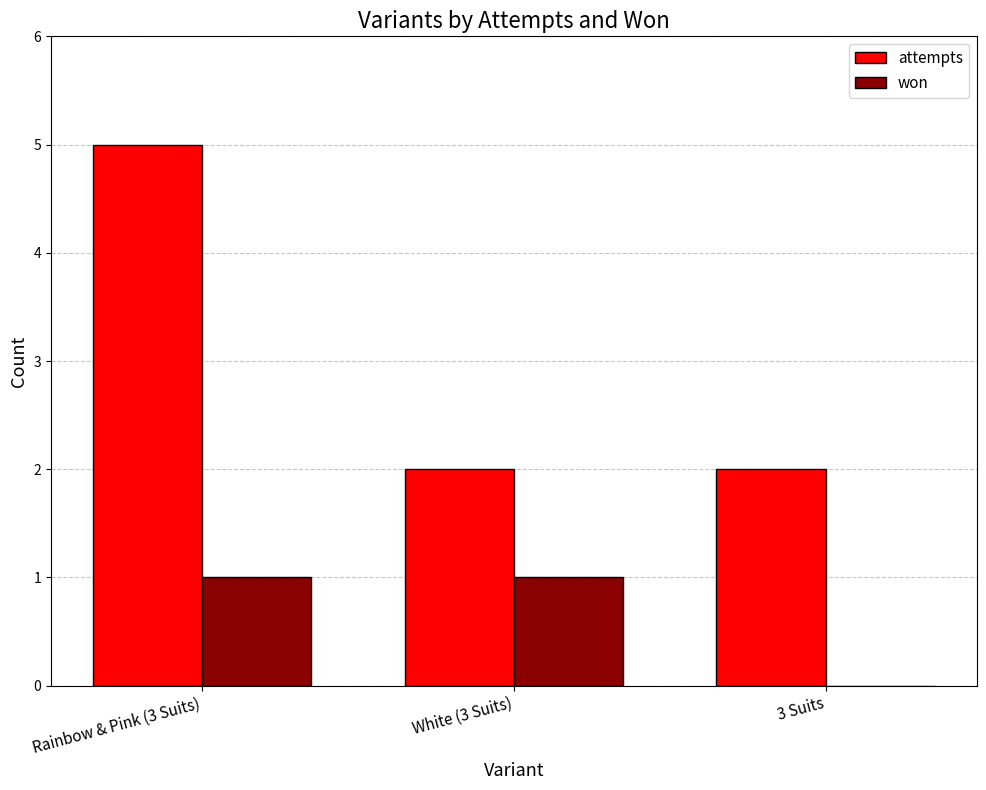

Reading right to left, extract all data points from this chart.

attempts: 3 Suits=2	White (3 Suits)=2	Rainbow & Pink (3 Suits)=5
won: 3 Suits=0	White (3 Suits)=1	Rainbow & Pink (3 Suits)=1